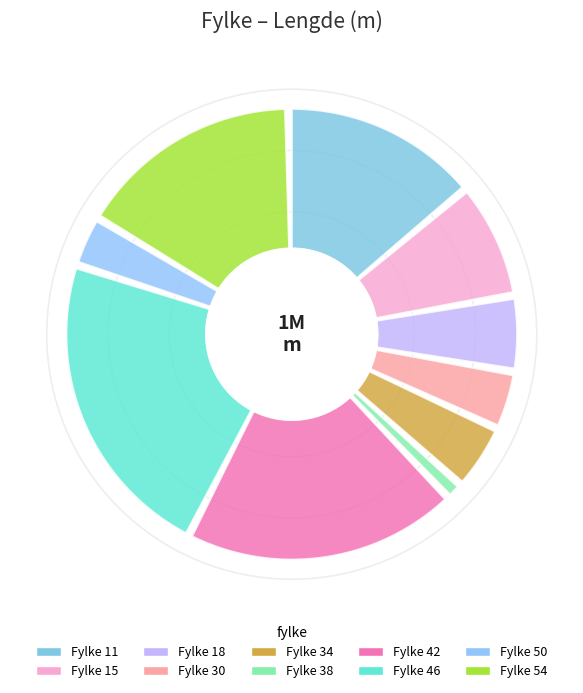

Is there a majority slice in this chart?

No